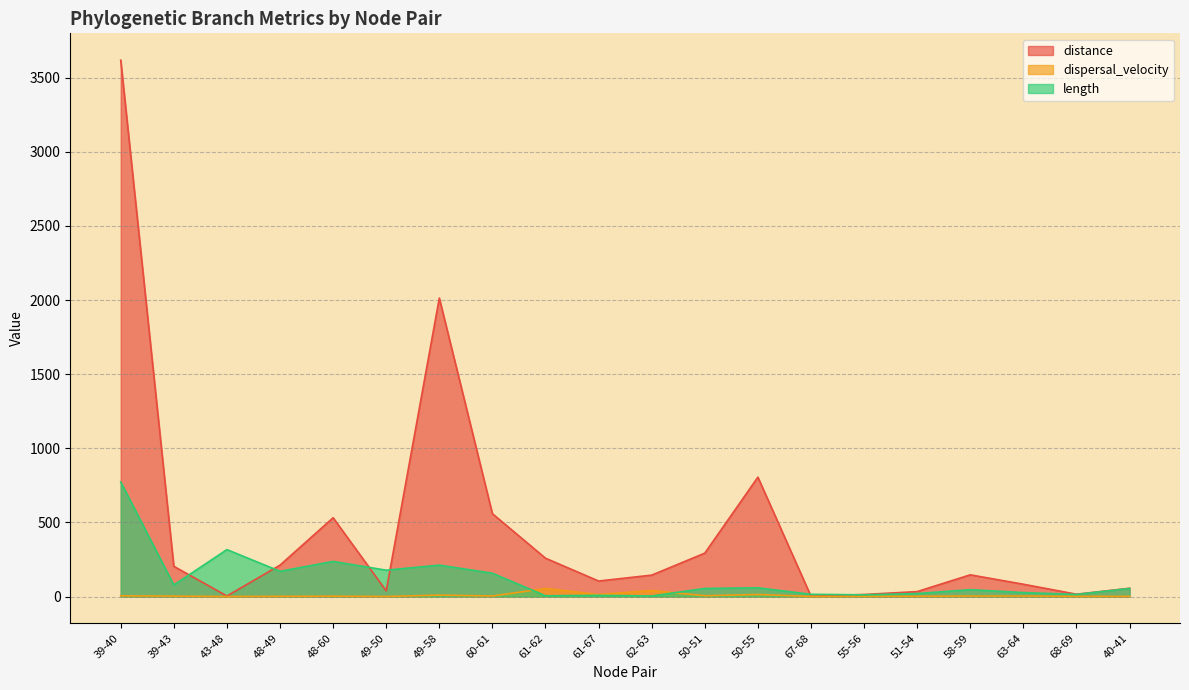

What is the maximum value for length?

772.6